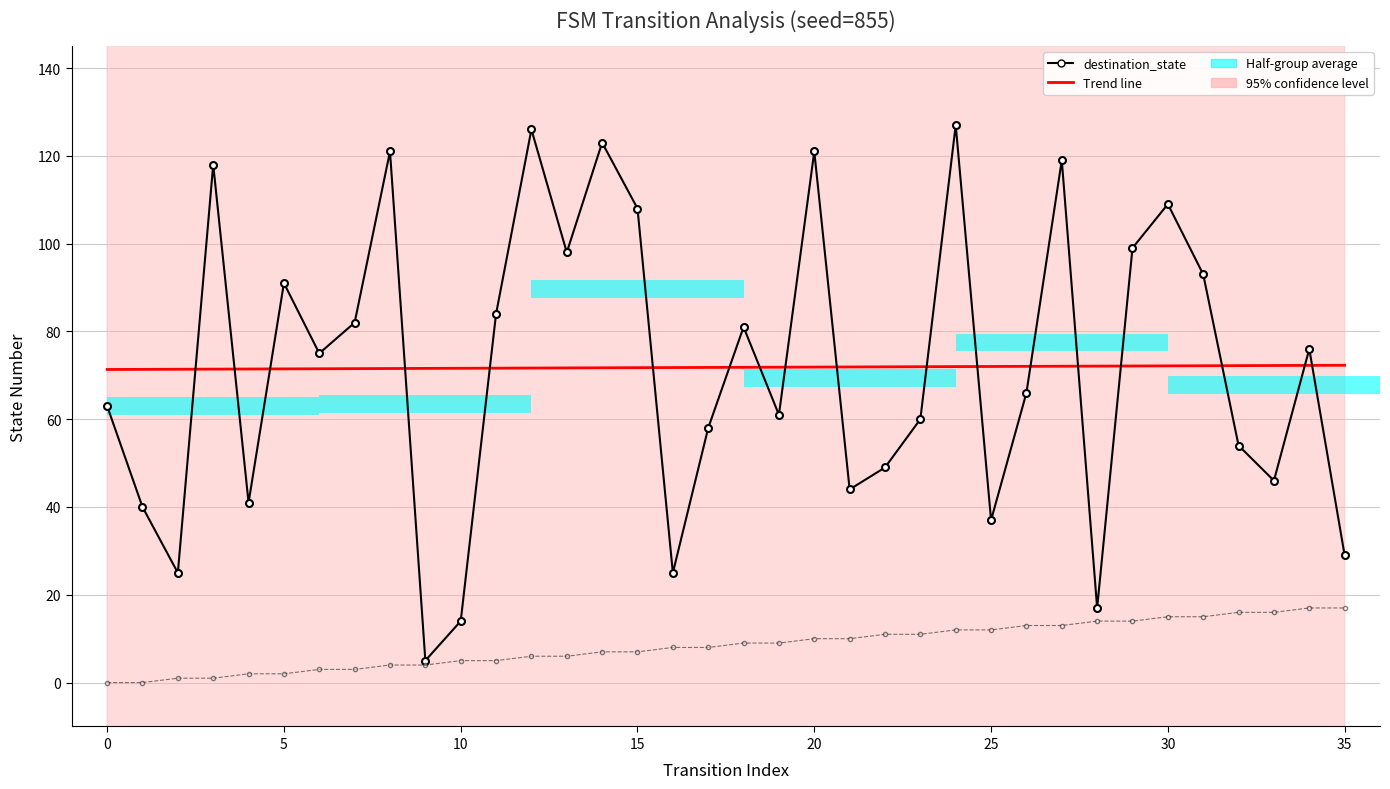

What is the difference between the second highest and minimum values in the destination_state series?

121.0